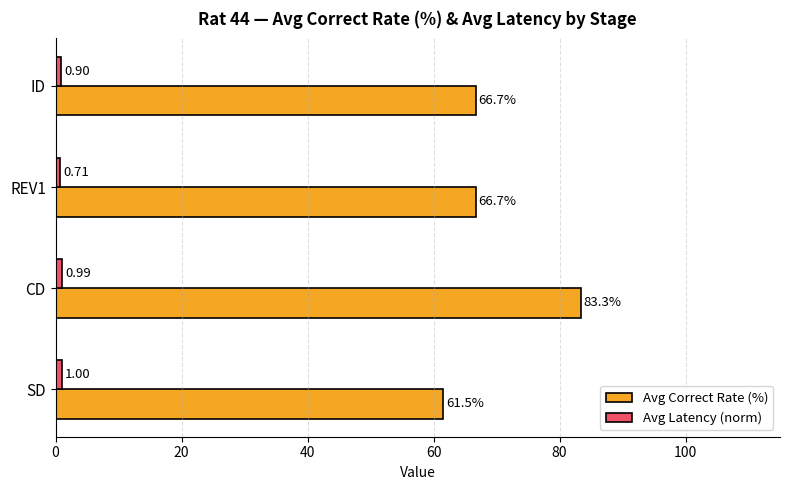

Which series has the widest spread of values?

Avg Correct Rate (%)